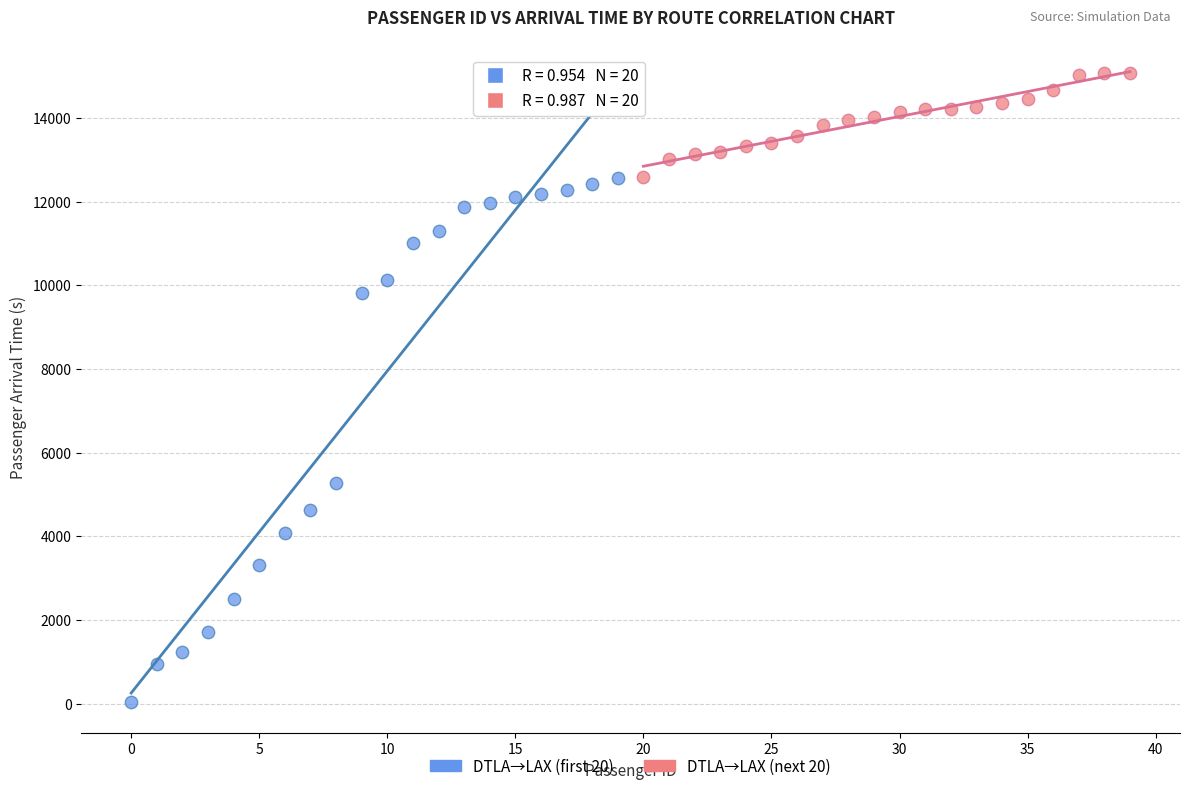

Which series reaches the minimum Y coordinate?

DTLA→LAX (first 20)